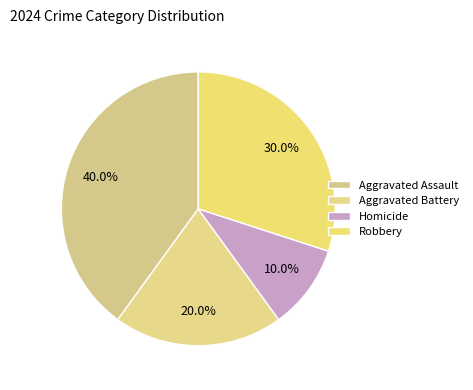

The Aggravated Battery slice represents 32% of the pie. True or false?

False